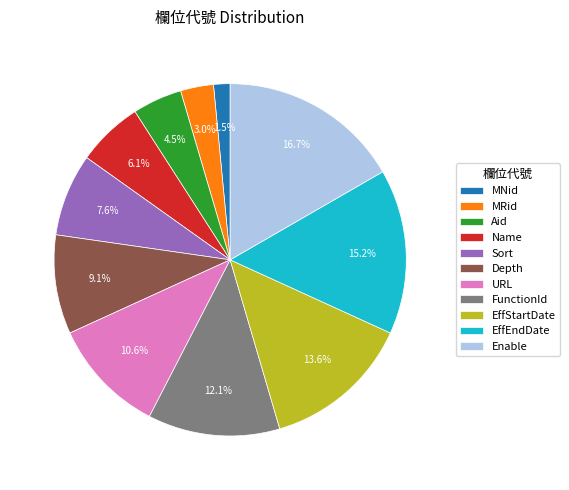

The EffStartDate slice represents 4% of the pie. True or false?

False